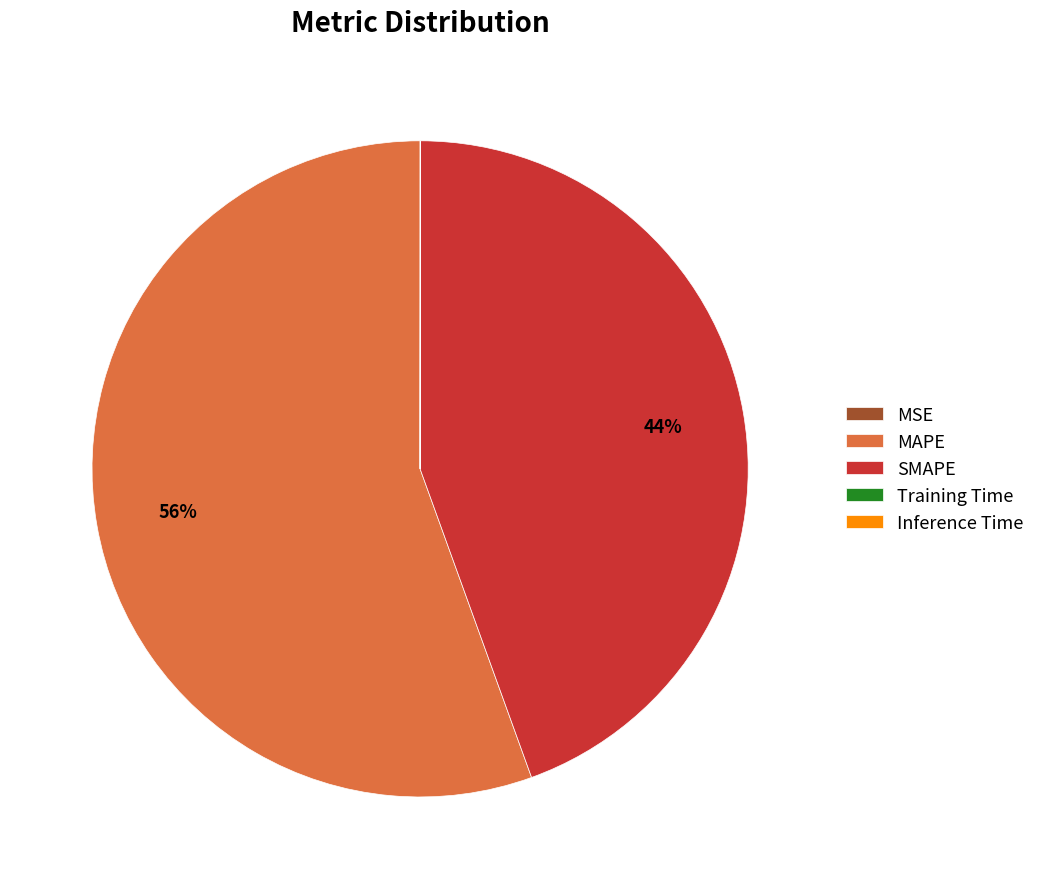

Which category has the biggest portion of the pie?

MAPE